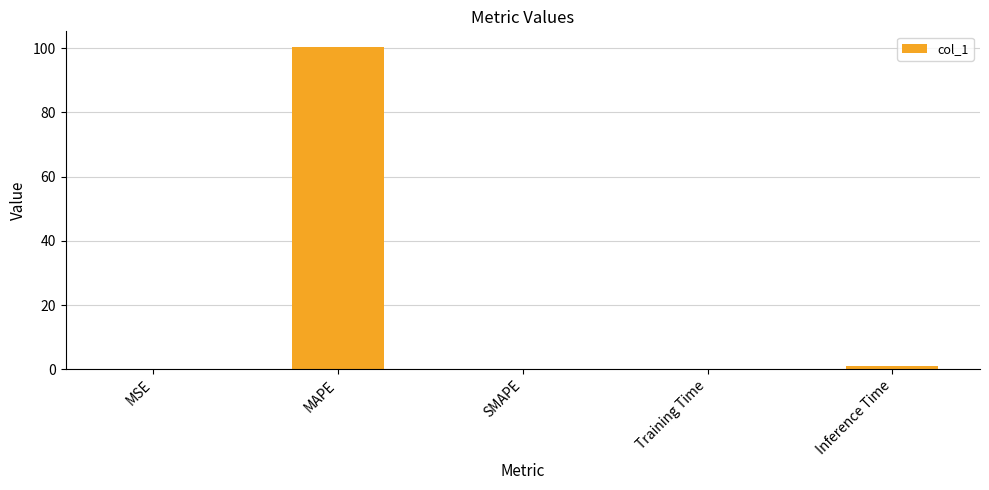

Are the bars grouped side by side (vs. stacked)?

No